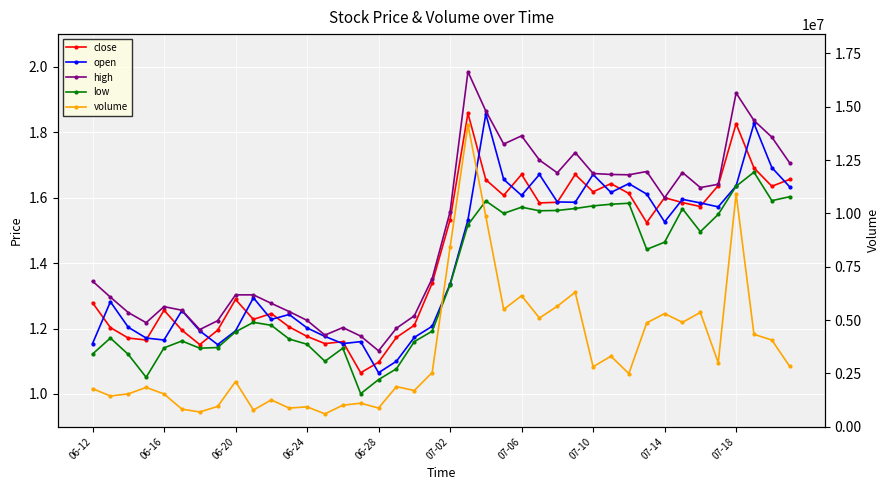

In volume, how many points are higher than both neighbors (excluding endpoints)?

13